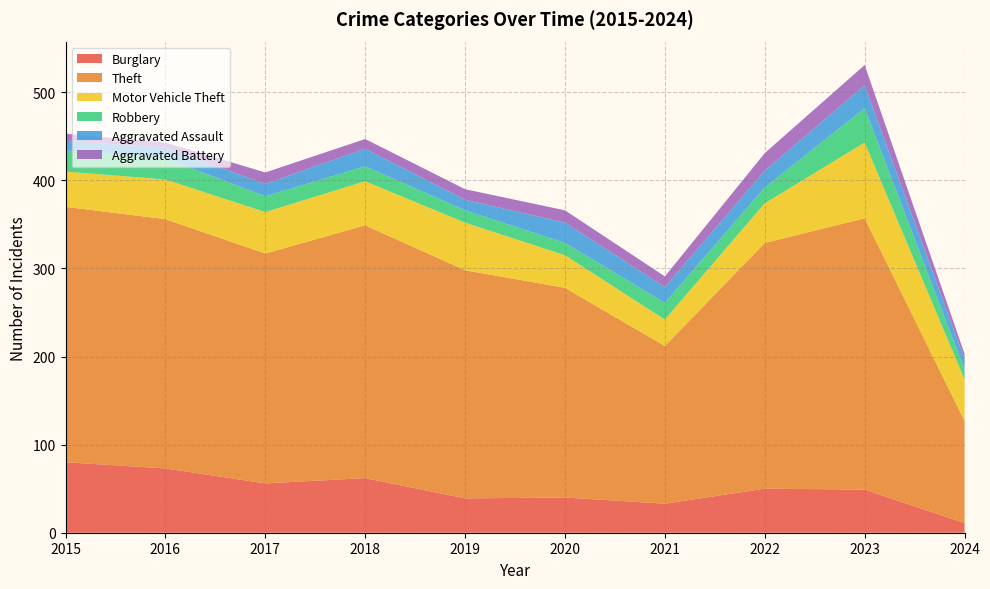

Reading left to right, what are all the values shown in this chart?

Burglary: 2015=80	2016=73	2017=56	2018=62	2019=39	2020=40	2021=33	2022=50	2023=49	2024=11
Theft: 2015=290	2016=283	2017=261	2018=287	2019=259	2020=238	2021=179	2022=279	2023=308	2024=116
Motor Vehicle Theft: 2015=40	2016=45	2017=47	2018=50	2019=54	2020=37	2021=30	2022=45	2023=86	2024=47
Robbery: 2015=24	2016=24	2017=18	2018=17	2019=14	2020=14	2021=19	2022=18	2023=39	2024=11
Aggravated Assault: 2015=11	2016=12	2017=14	2018=20	2019=12	2020=23	2021=18	2022=19	2023=26	2024=12
Aggravated Battery: 2015=8	2016=6	2017=13	2018=11	2019=12	2020=14	2021=12	2022=20	2023=23	2024=6